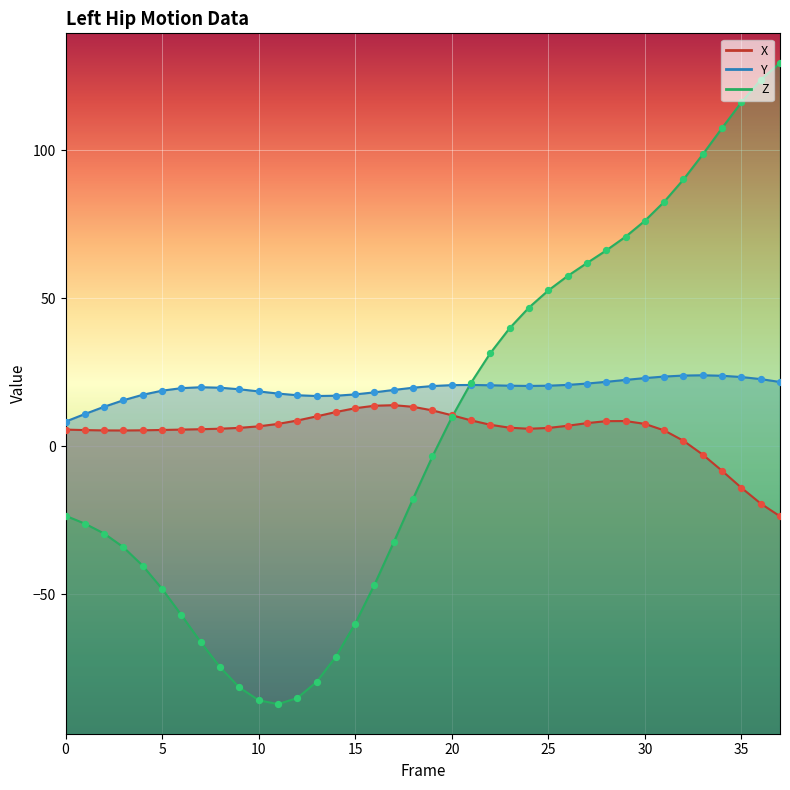

What are all the series names shown in the legend?

X, Y, Z